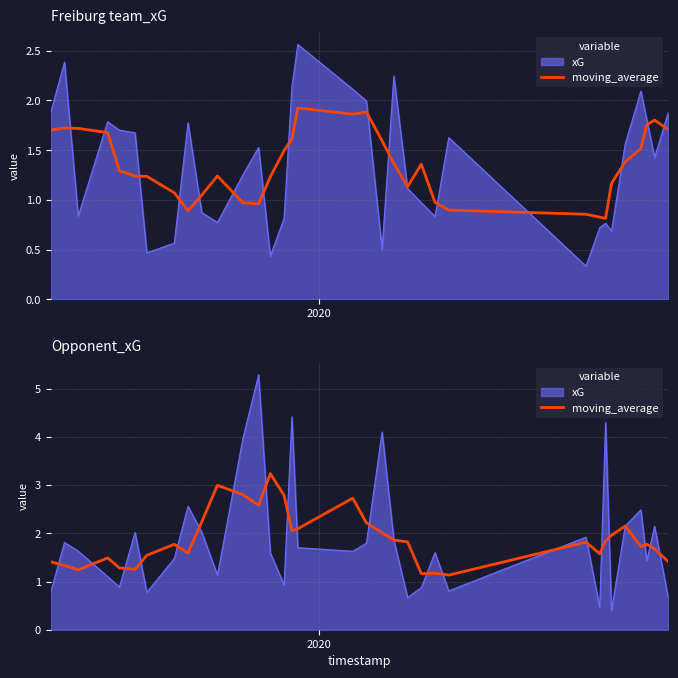

What is the sum of all values?

63.7